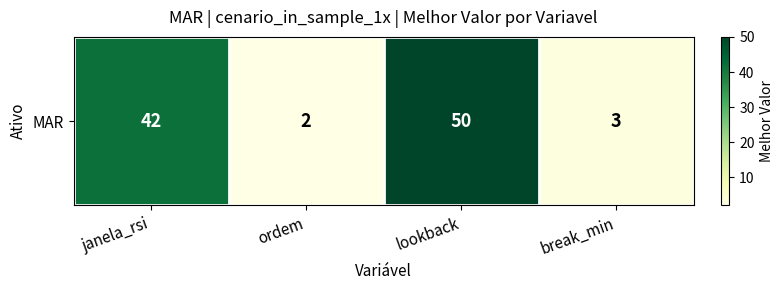

Approximately how many times larger is the value at break_min compared to janela_rsi?

0.1